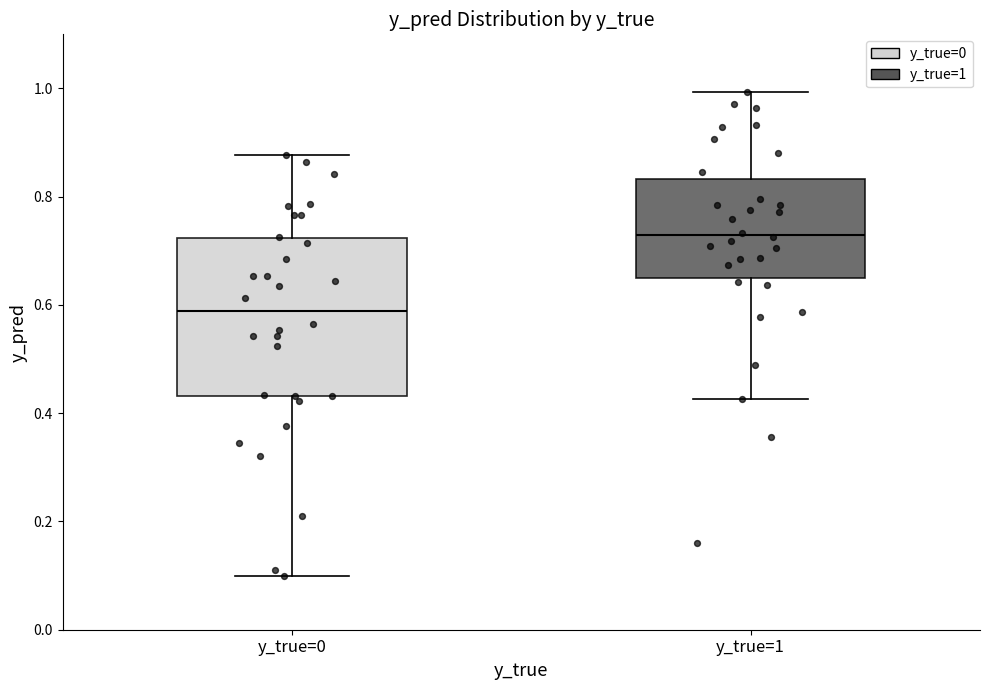

Reading left to right, transcribe this box plot: for each box, give where its median line is, the range the box spans, and where its two whiskers end, as read against the y-axis. The values are not printed on the chart, so give them approximately, as read against the axis.

y_true=0: median 0.58, box 0.44 to 0.72, whiskers 0.10 to 0.88
y_true=1: median 0.72, box 0.66 to 0.84, whiskers 0.42 to 1.00